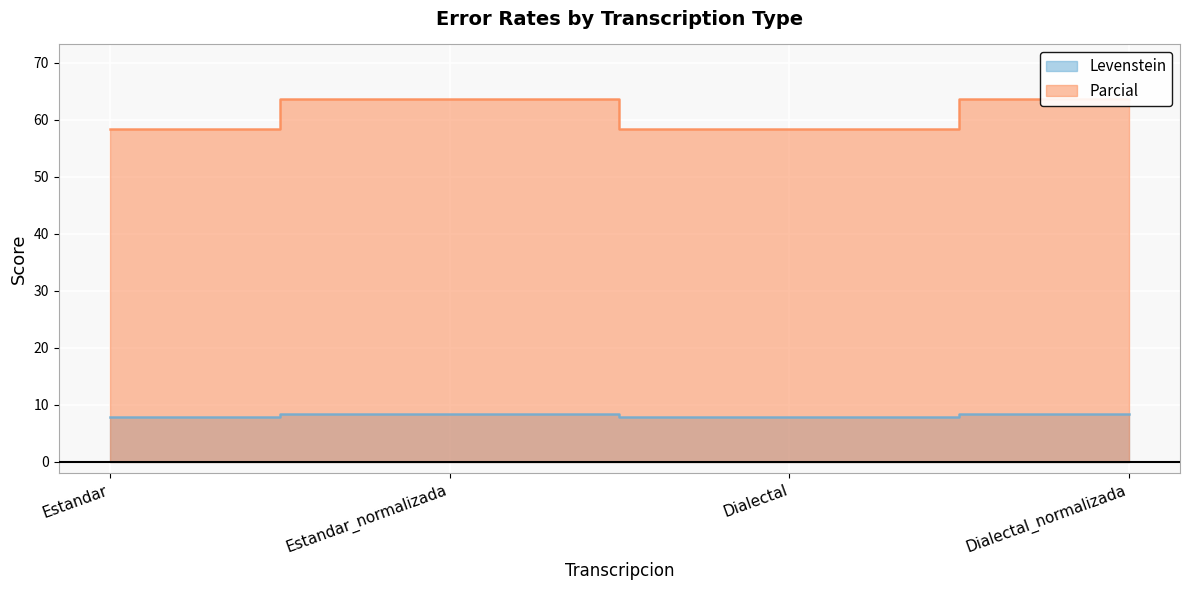

How many data points in Levenstein are above 8?

2